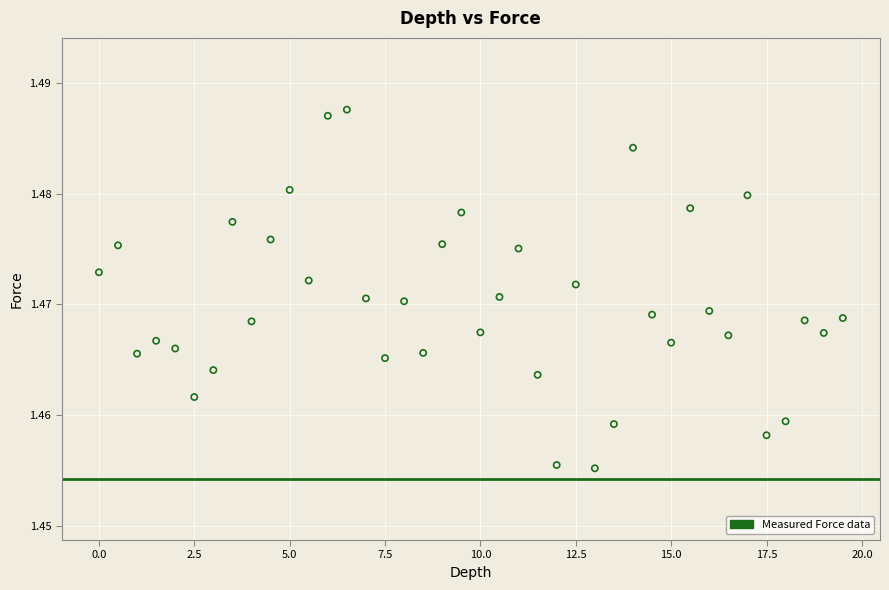

What is the range of X values (max minus min)?

19.5